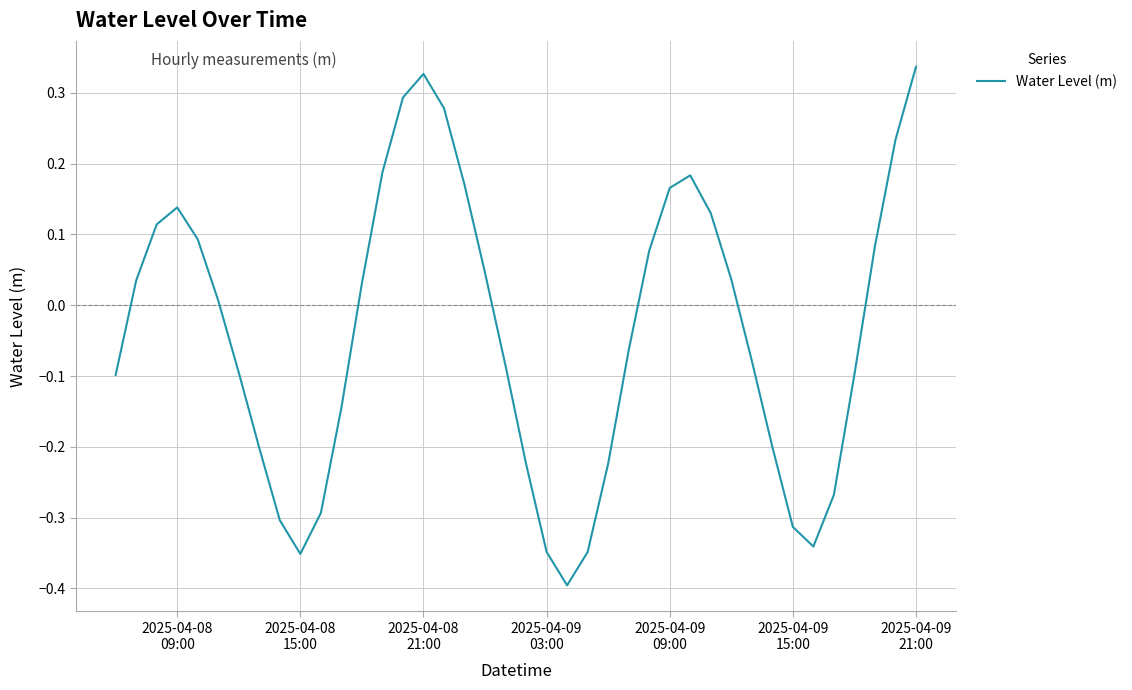

What is the difference between the maximum and minimum values?

0.7